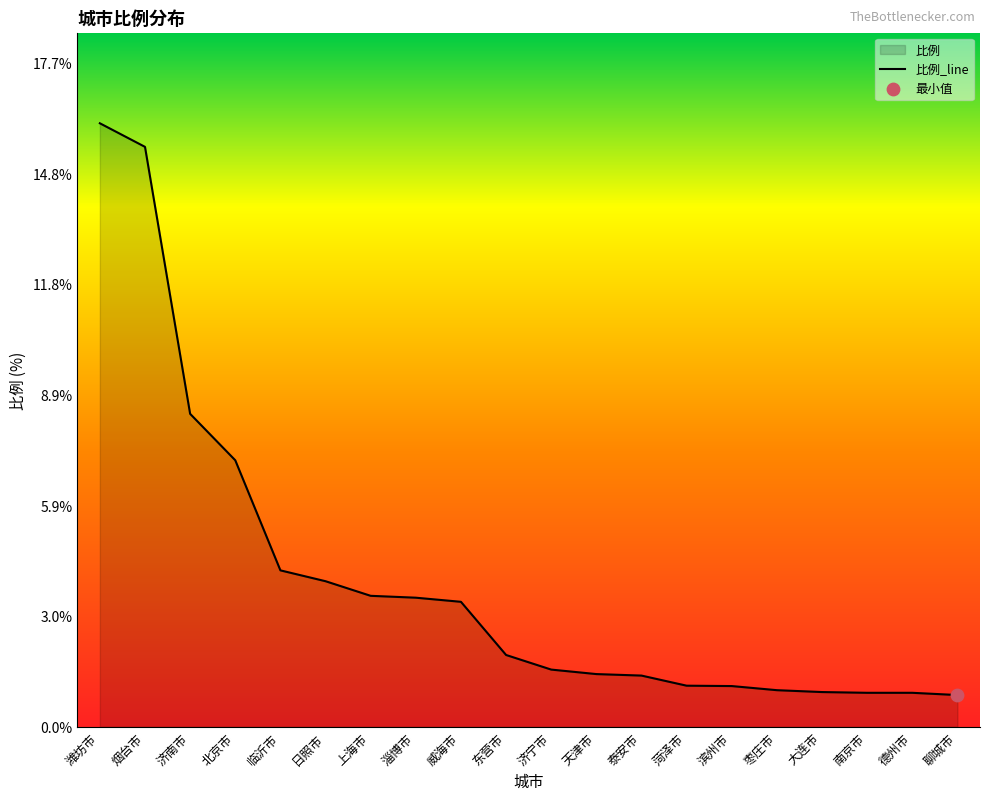

Which has a higher value, 滨州市 or 泰安市?

泰安市